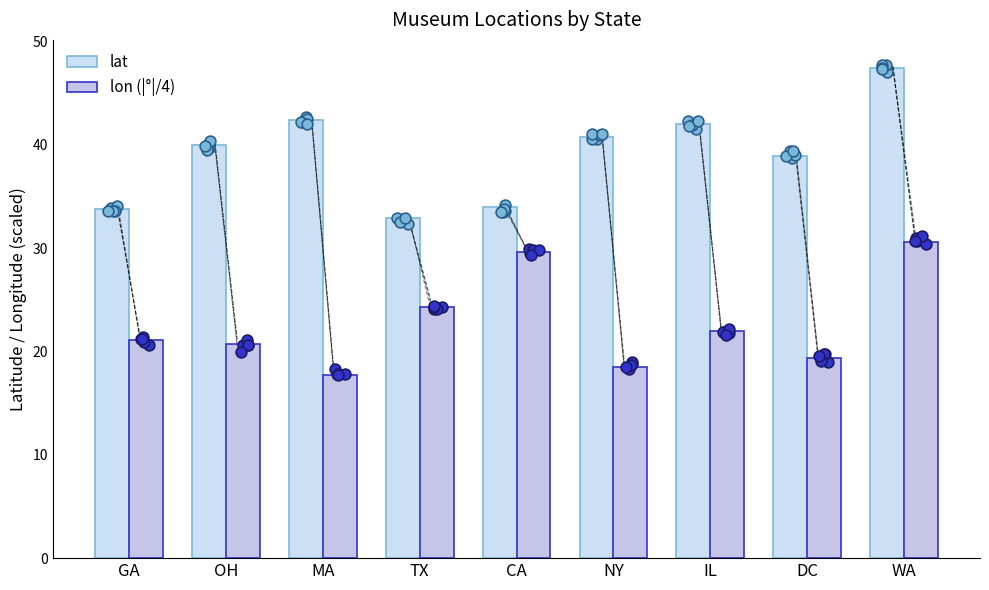

Which series has the largest Y range (max minus min)?

lat